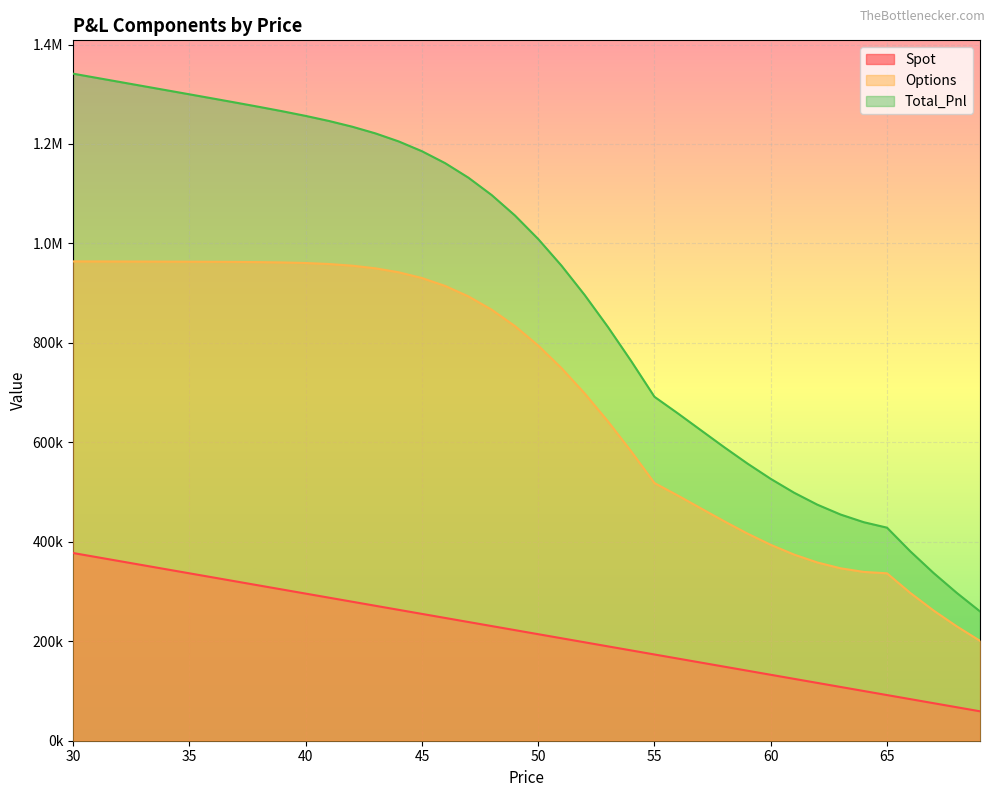

What is the difference between the Spot values at 47 and 45?

16322.3